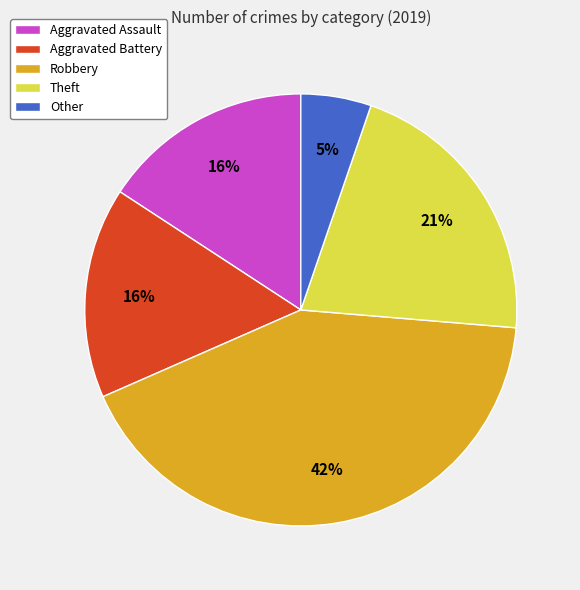

To the nearest percent, what is the combined percentage of Other and Robbery?

47%